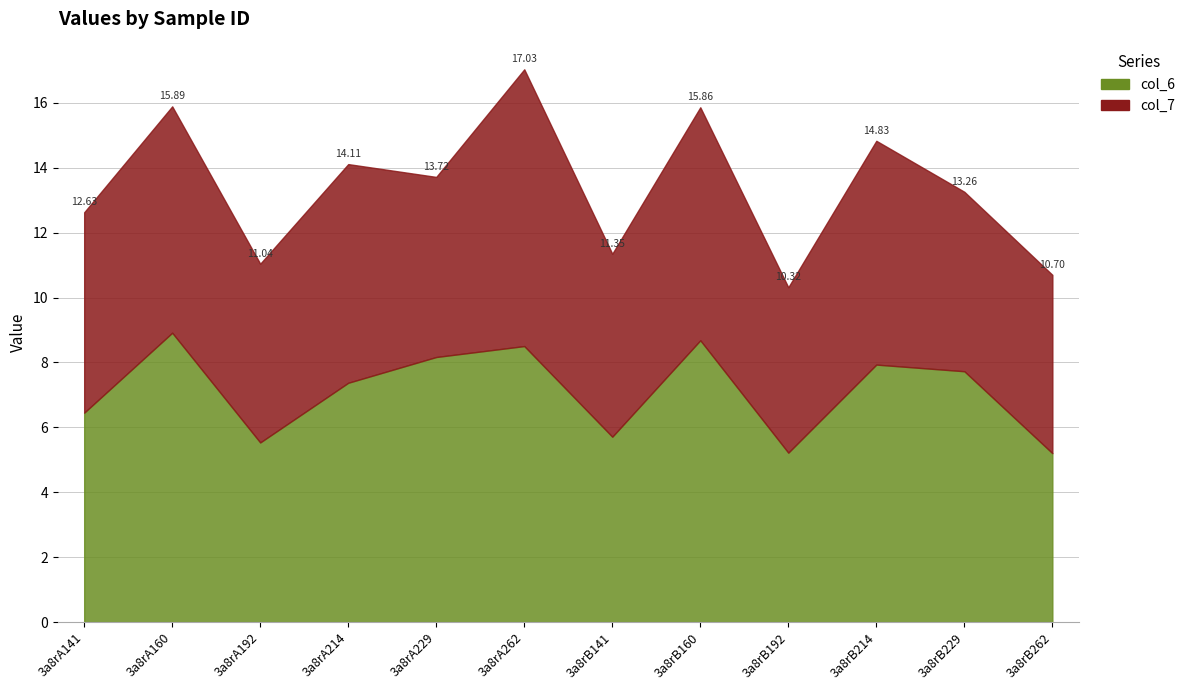

At 3a8rA214, list the series in order from smallest to largest.

col_7, col_6